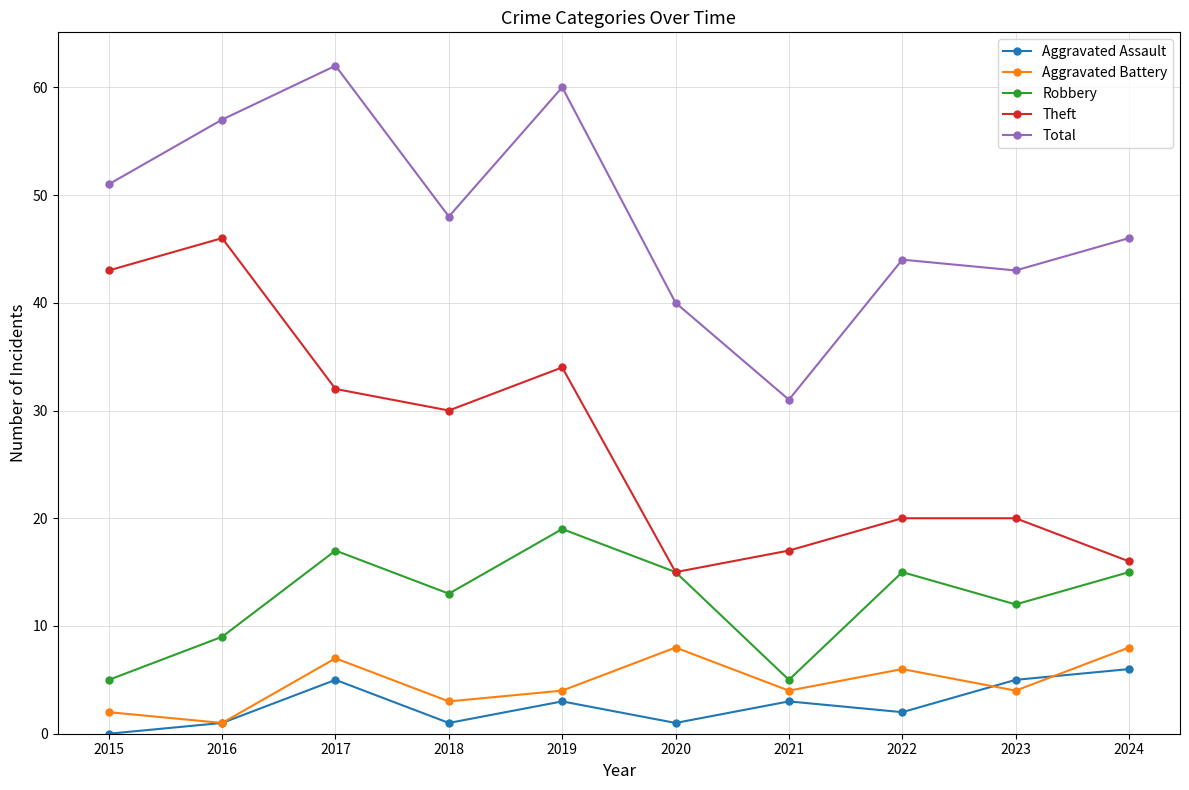

At which category does Total reach its first local valley?

2018